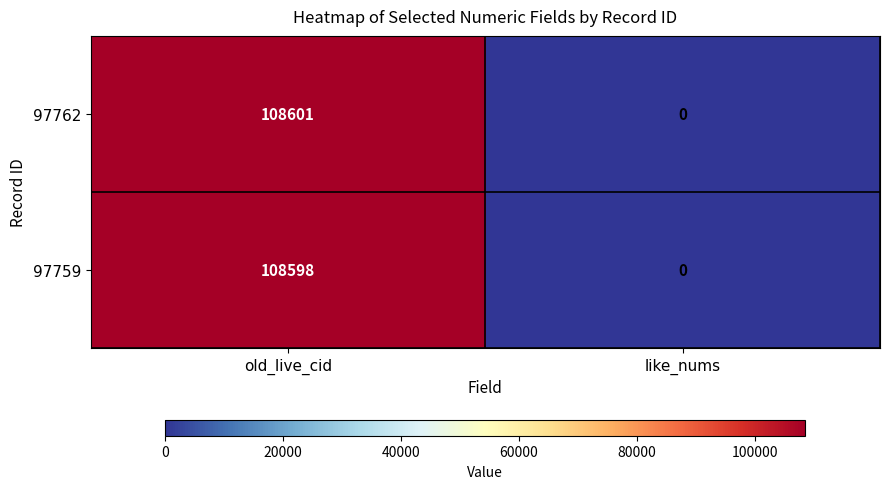

Which label corresponds to the largest value in the chart?

old_live_cid